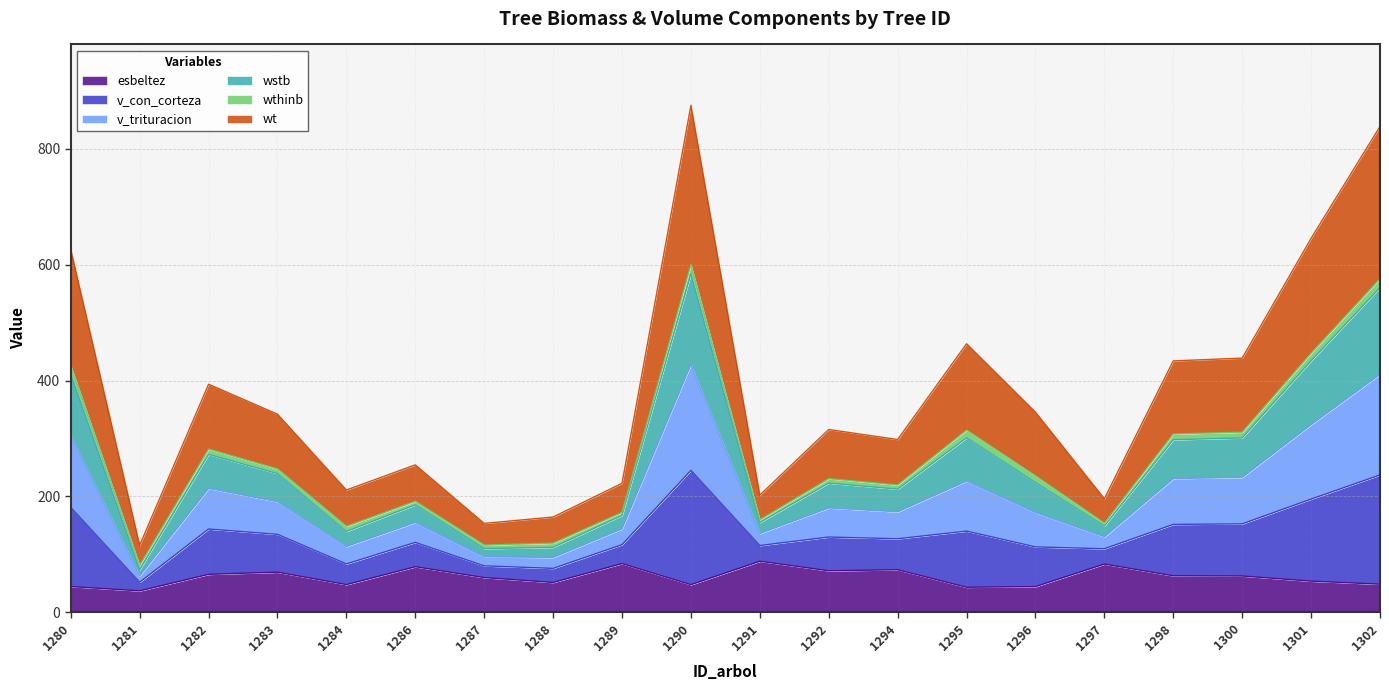

What is the lowest value of the esbeltez series?

36.9